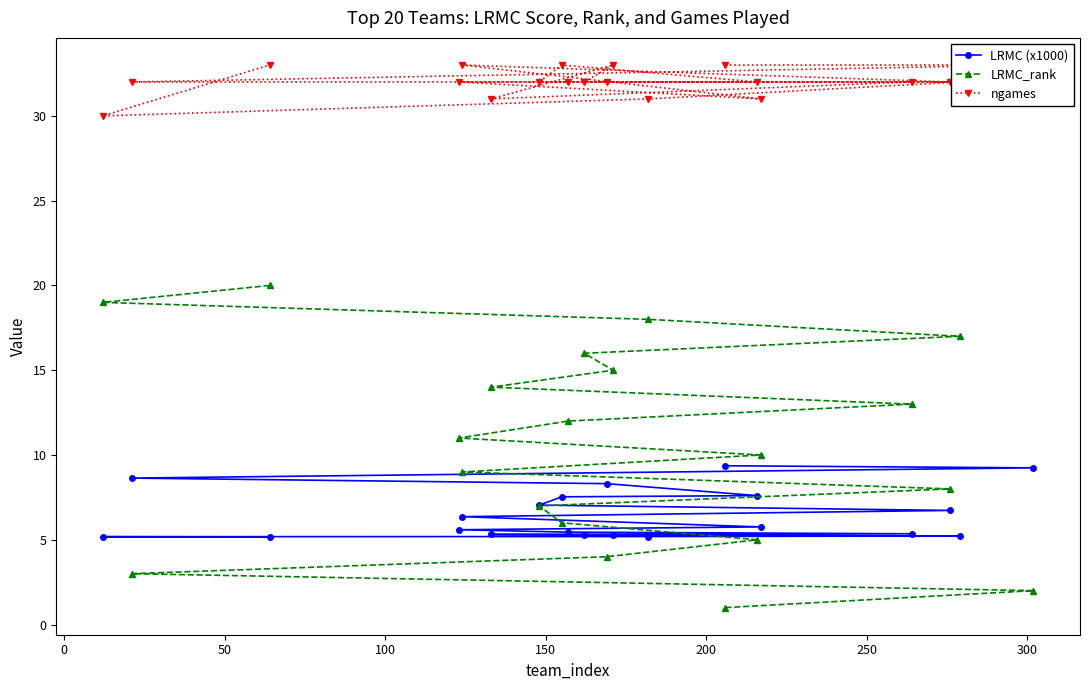

What is the sum of all ngames values?

641.0